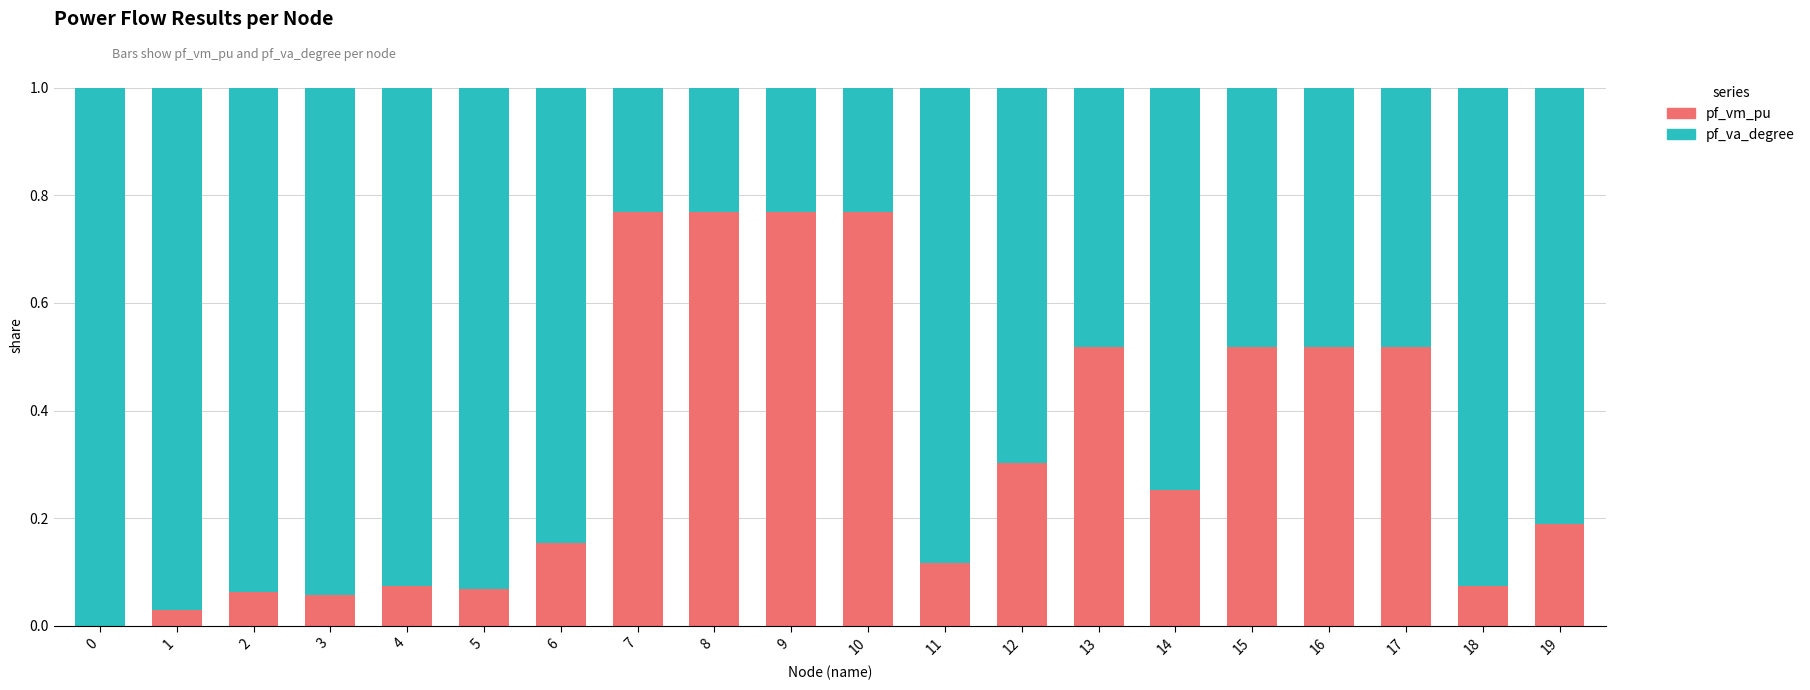

Are the bars grouped side by side (vs. stacked)?

No